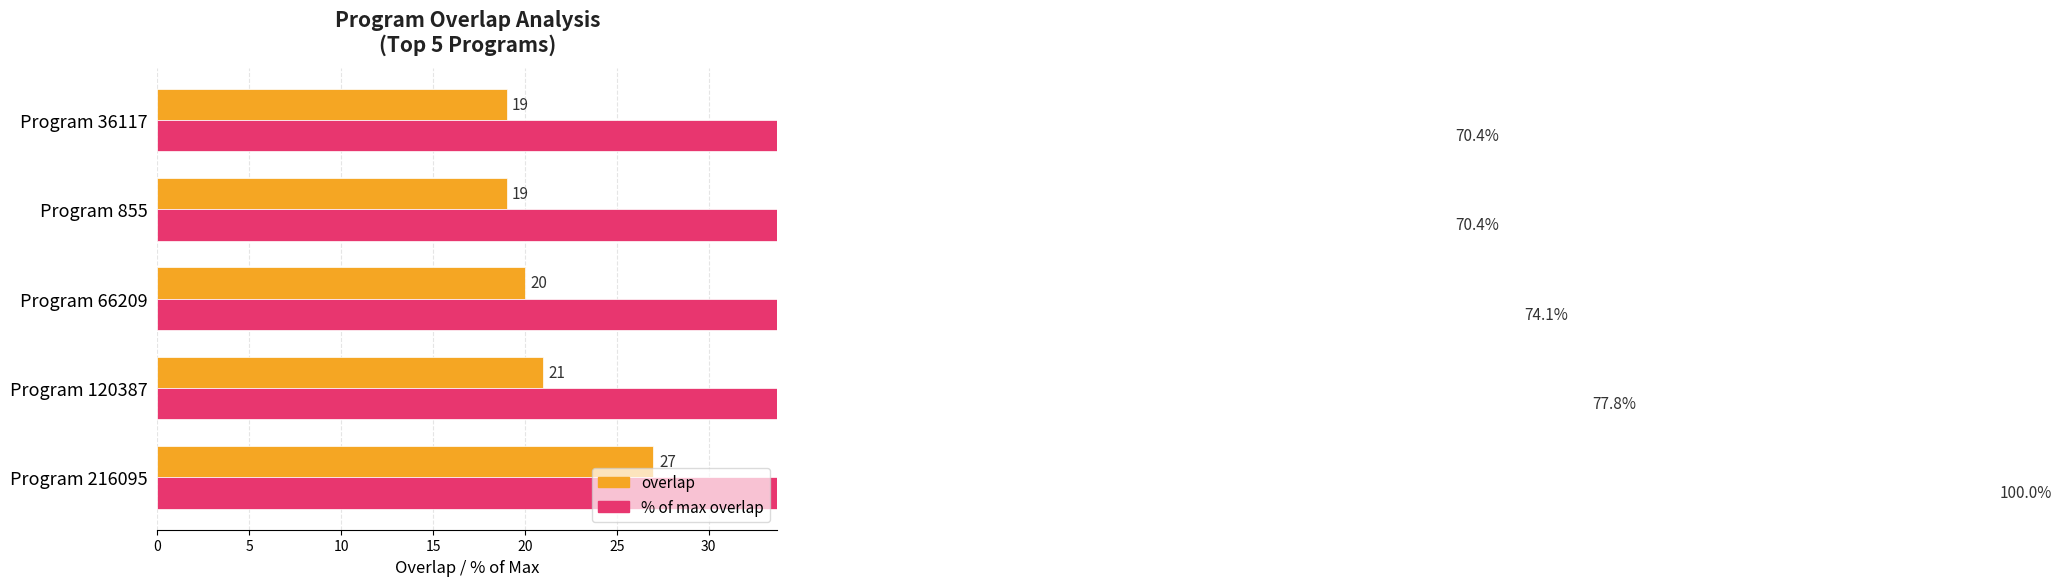

List the series in order of their overall mean, lowest first.

overlap, % of max overlap